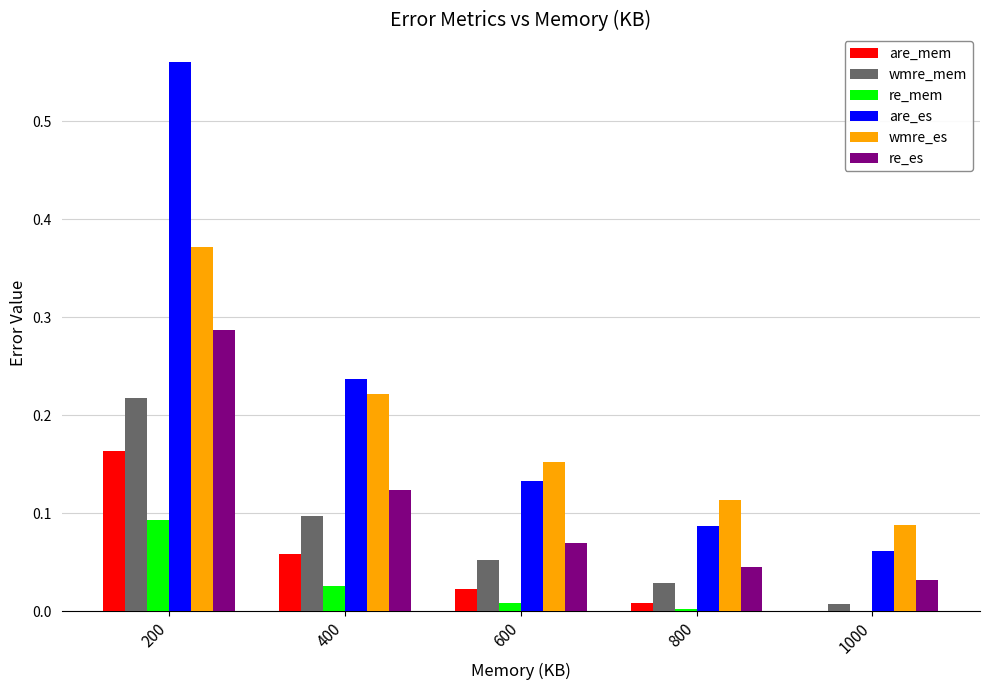

True or false: re_mem has a value of 0.0 at 600.

True